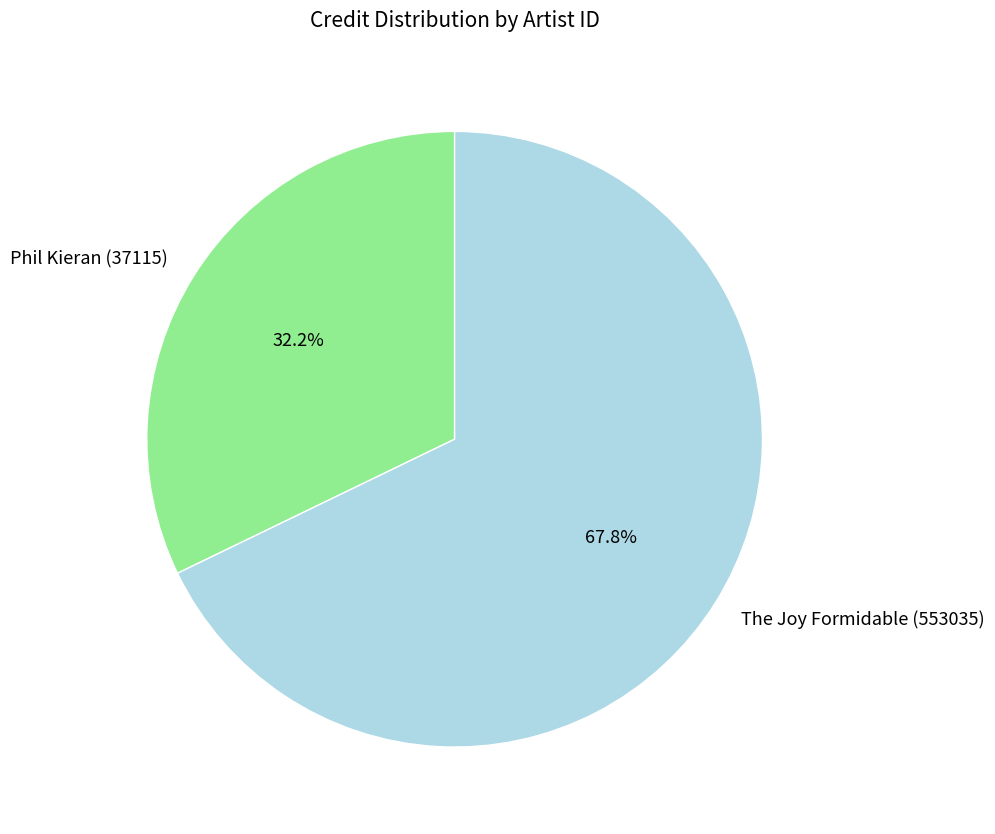

How many slices are in this pie chart?

2